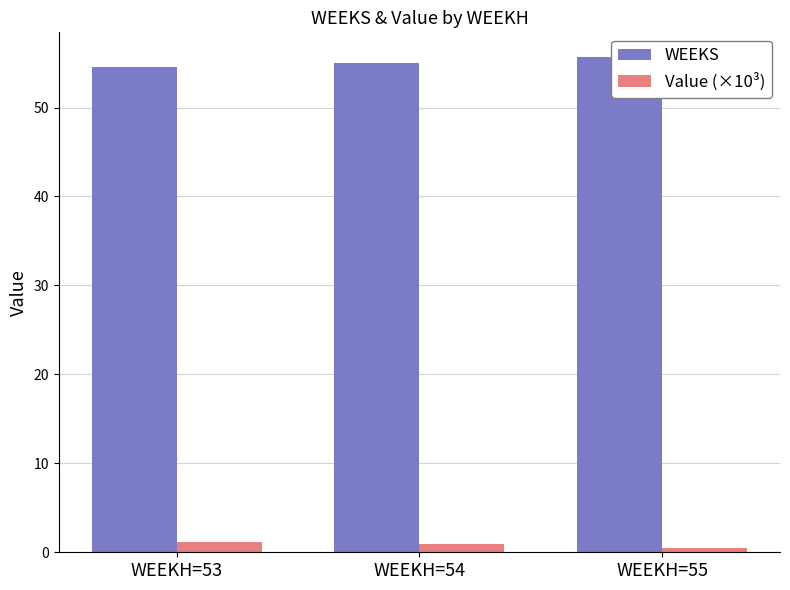

At which category is the sum across all series the highest?

WEEKH=55